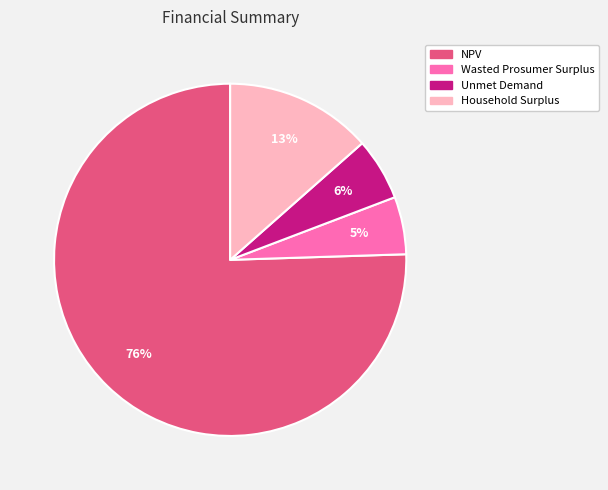

Is it true that Unmet Demand is 6% of the pie?

True